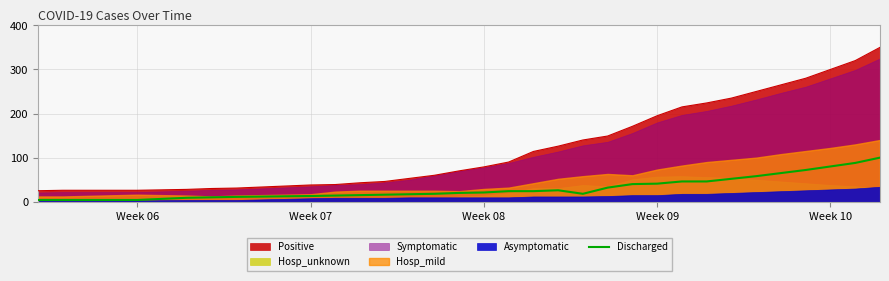

True or false: Positive and Discharged cross at least once.

False